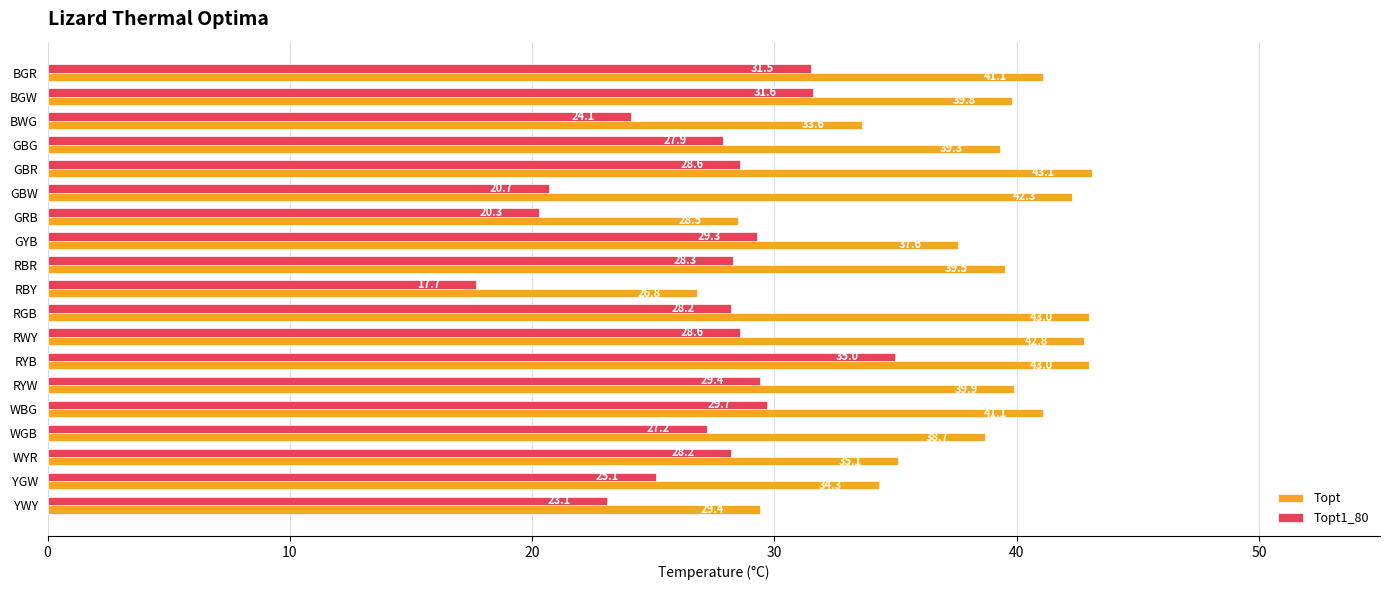

What is the approximate value of Topt1_80 at YWY?

23.1